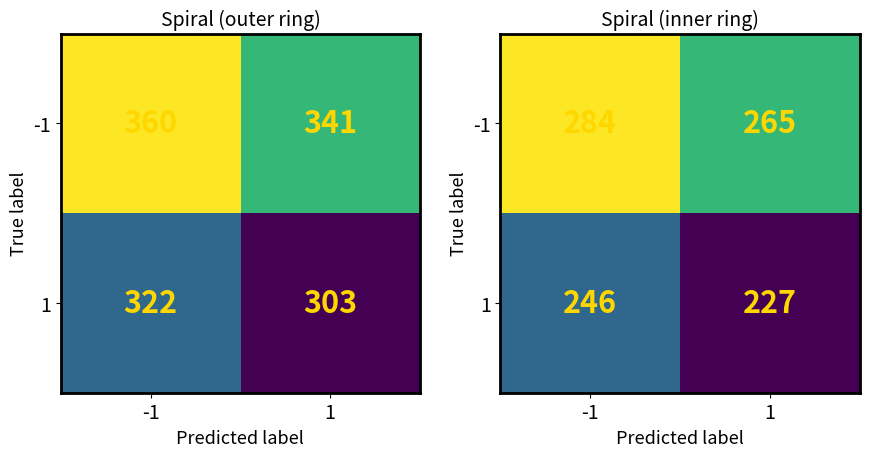

What is the highest value of the 1 series?

246